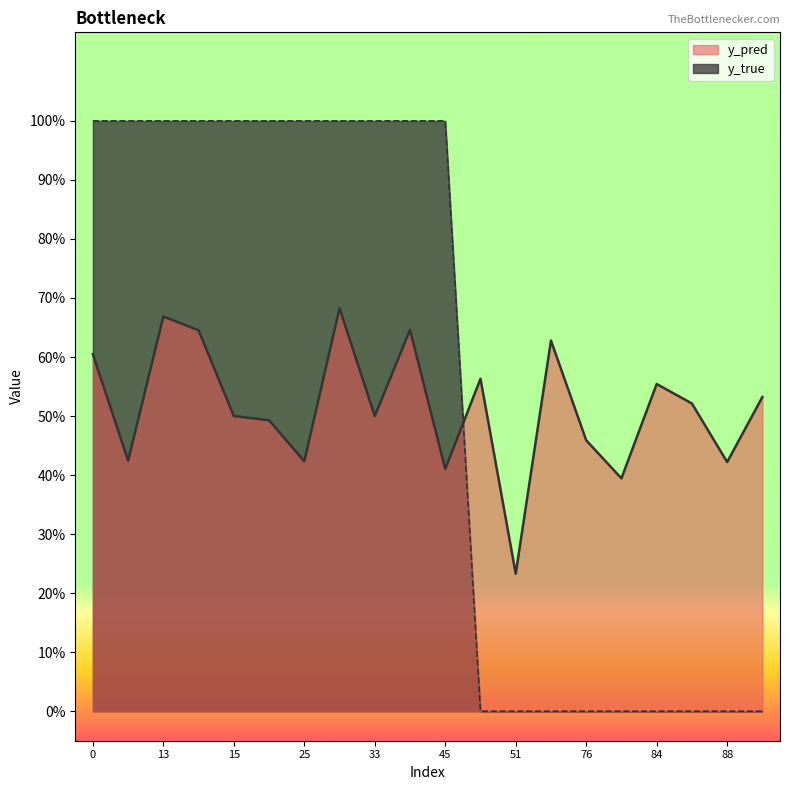

What is the value of the y_true point at the 11th from the left?

1.0